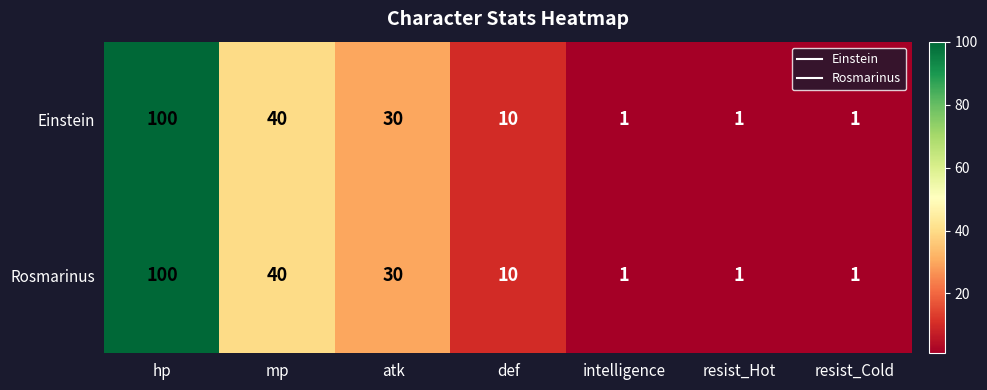

What is the minimum value shown in the chart?

1